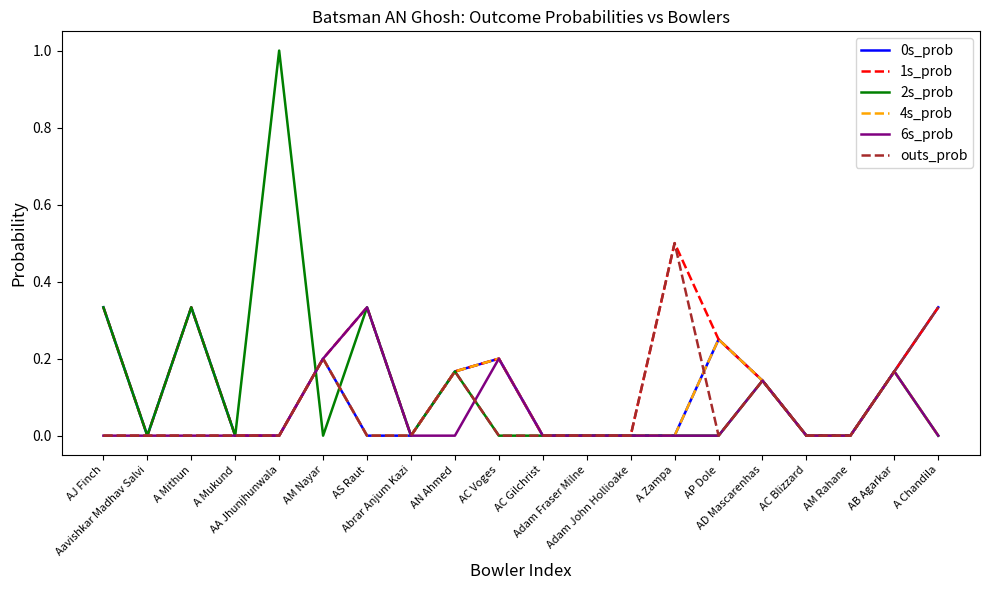

Which series has the largest total across all categories?

1s_prob